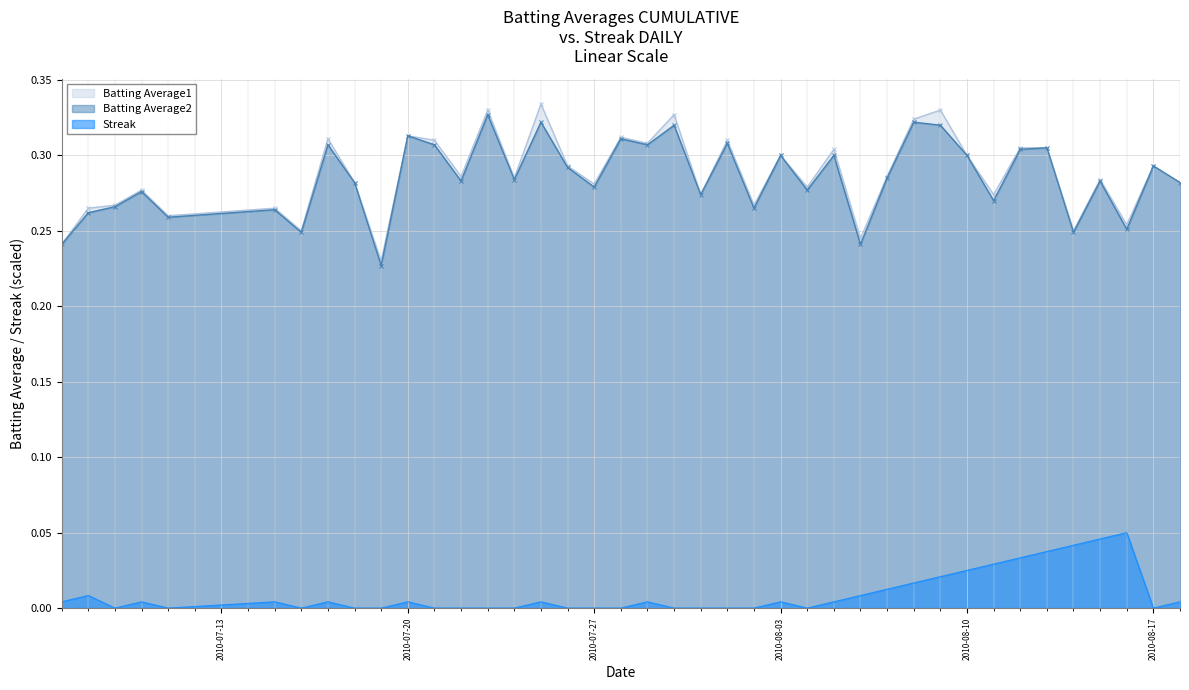

True or false: Streak and Batting Average1 cross at least once.

False